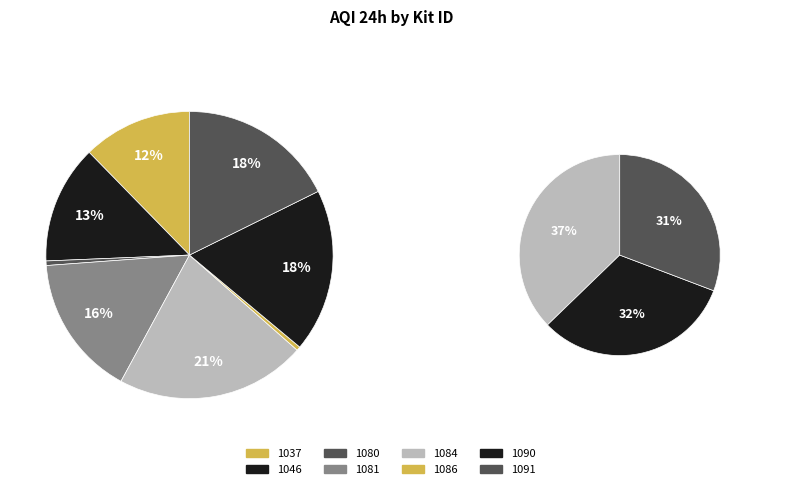

What is the largest slice in the pie chart?

1084